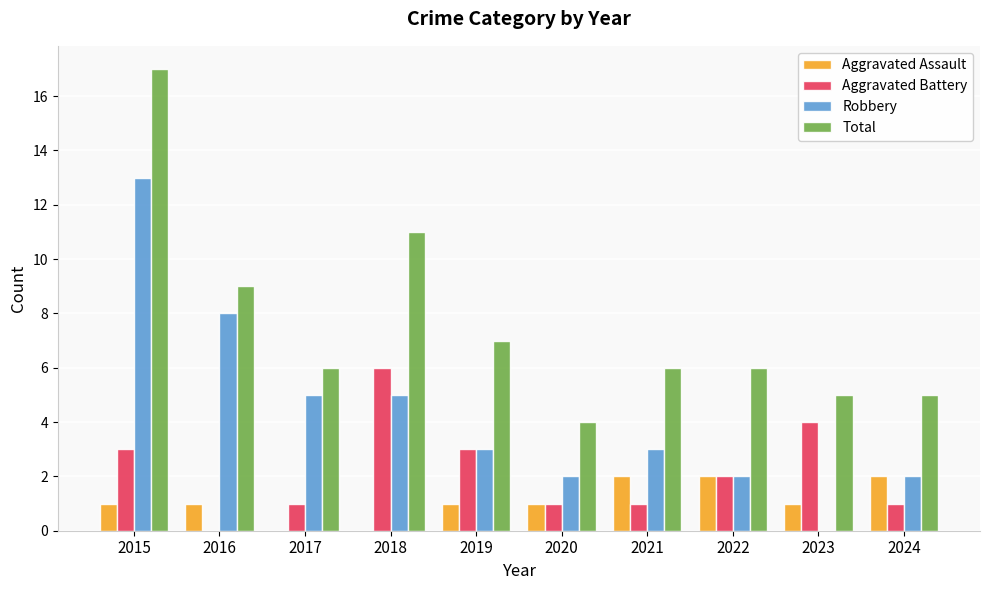

Which category has the highest value across all series?

2015